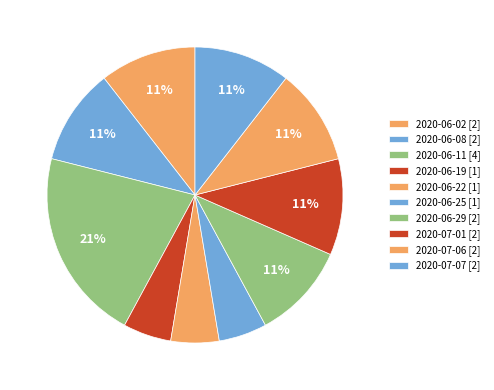

How many slices are in this pie chart?

10